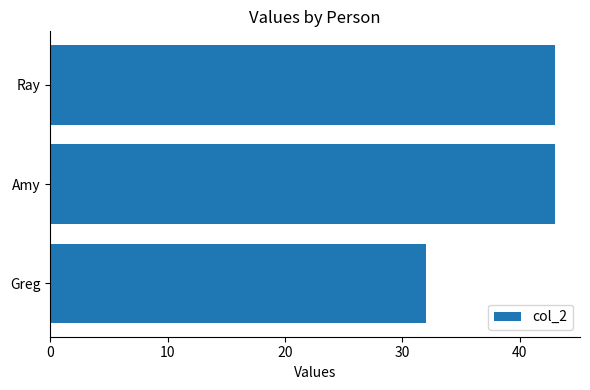

At which category does the chart reach its minimum across all series?

Greg